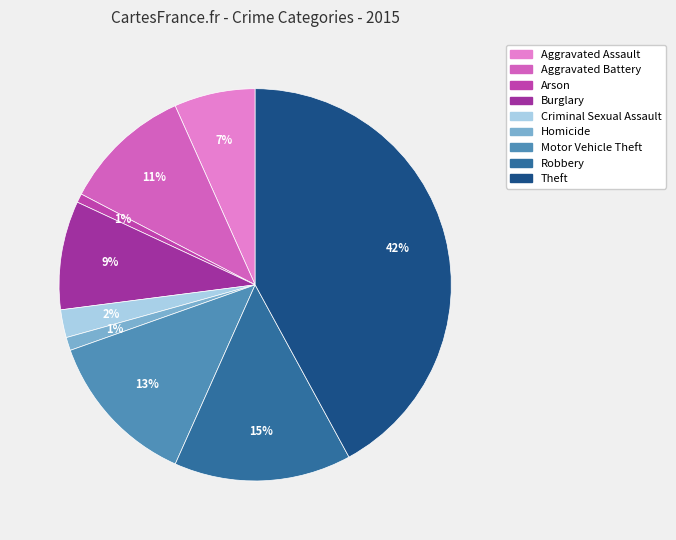

To the nearest percent, what percentage of the pie is Aggravated Battery?

11%